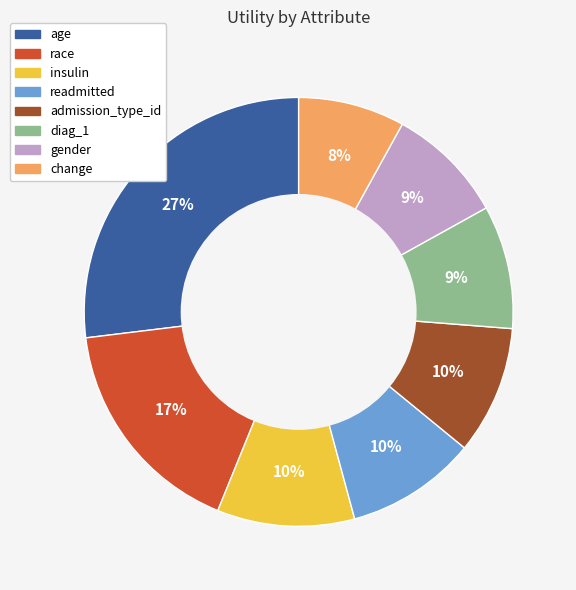

Do age and gender together represent more than half of the pie?

No